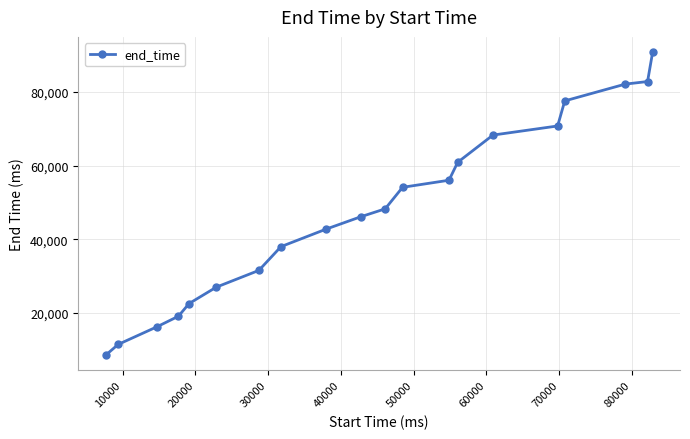

What is the average value?

47732